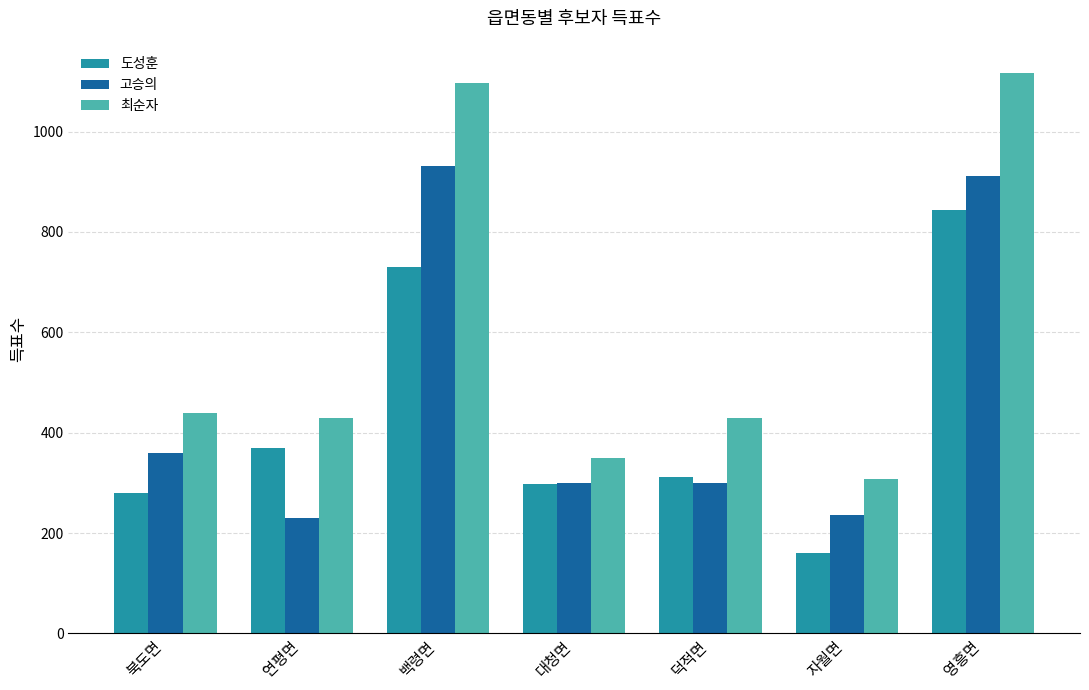

True or false: 도성훈 has a value of 311 at 덕적면.

True